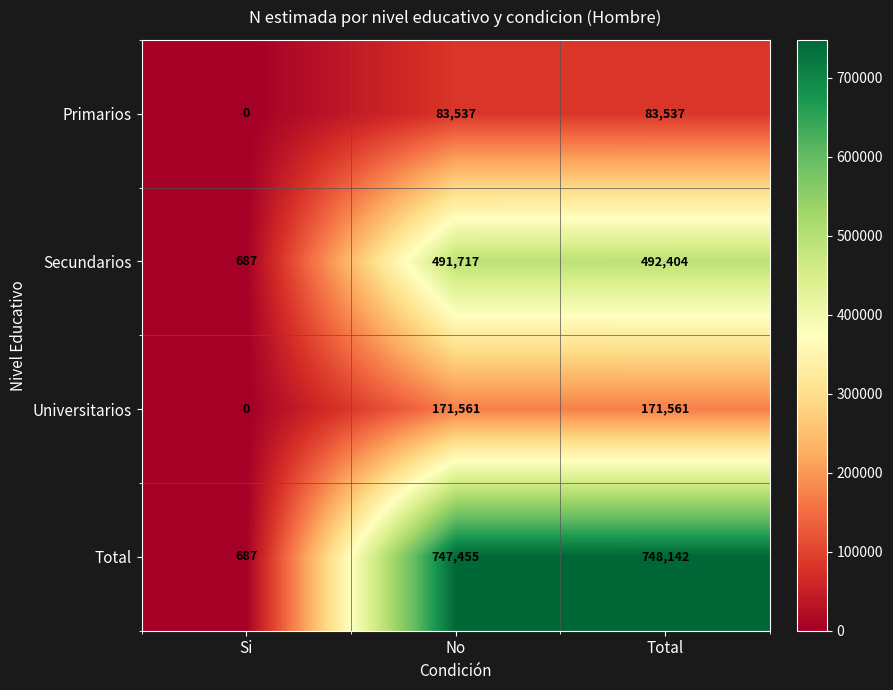

Reading left to right, list all the values displayed in this chart.

Primarios: Si=0	No=83537	Total=83537
Secundarios: Si=687	No=491717	Total=492404
Universitarios: Si=0	No=171561	Total=171561
Total: Si=687	No=747455	Total=748142